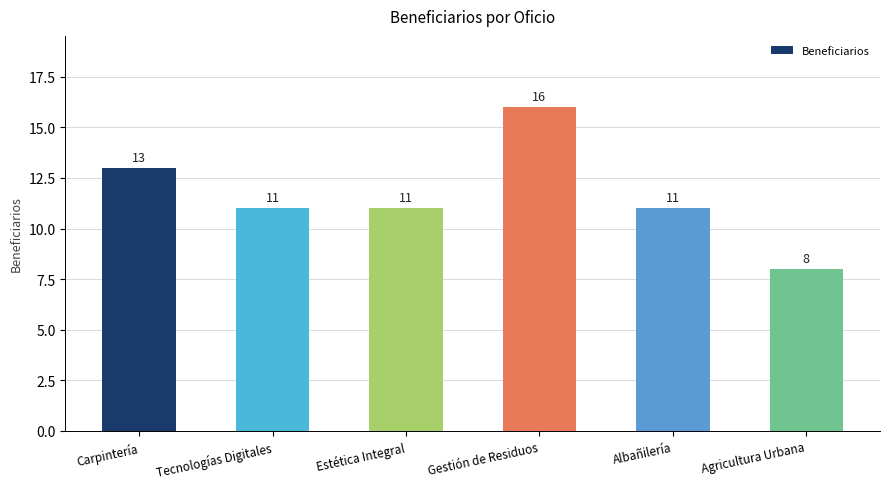

Is it true that the value at Gestión de Residuos is 24?

False